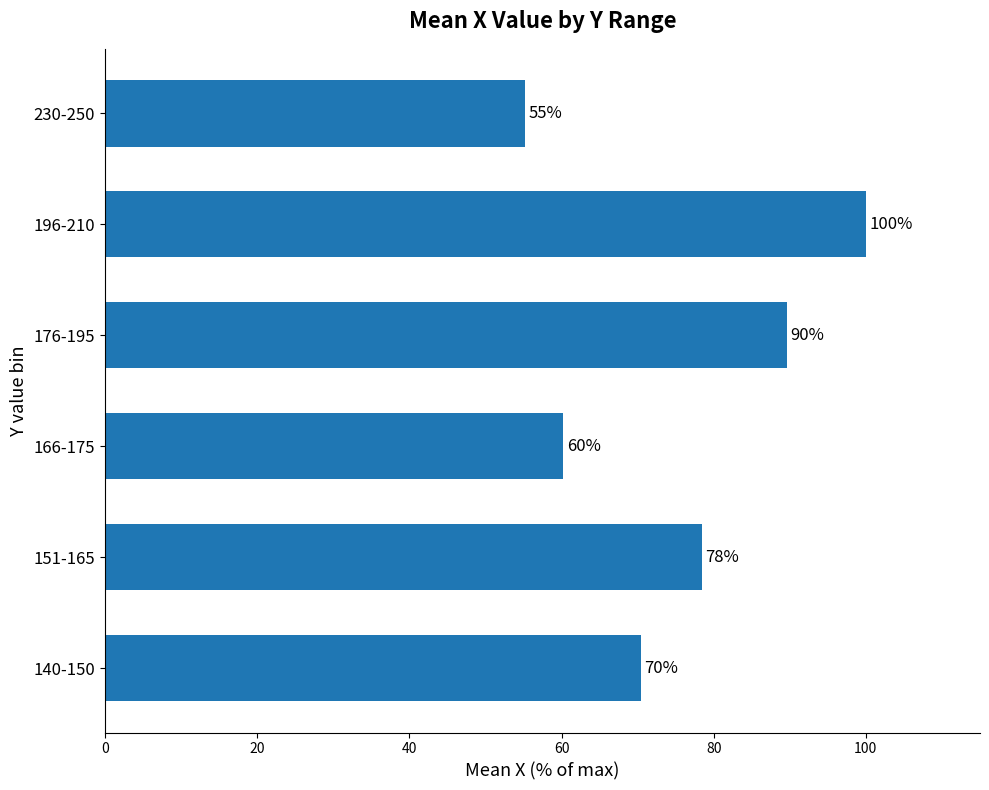

Is it true that the value at 166-175 is 60.2?

True